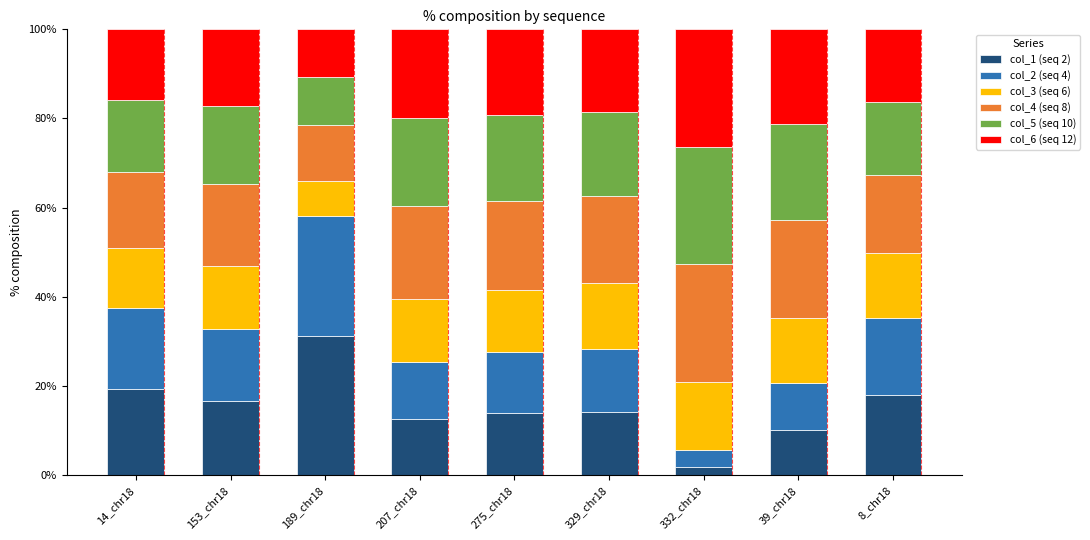

How many bars are there in total?

9